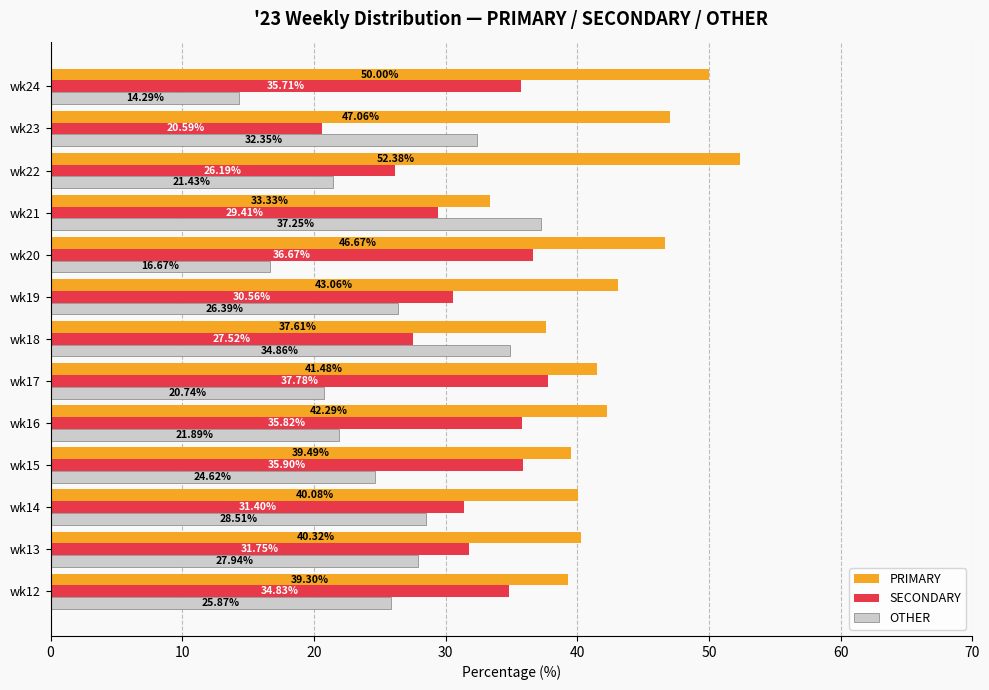

What is the average value of the OTHER series?

25.6